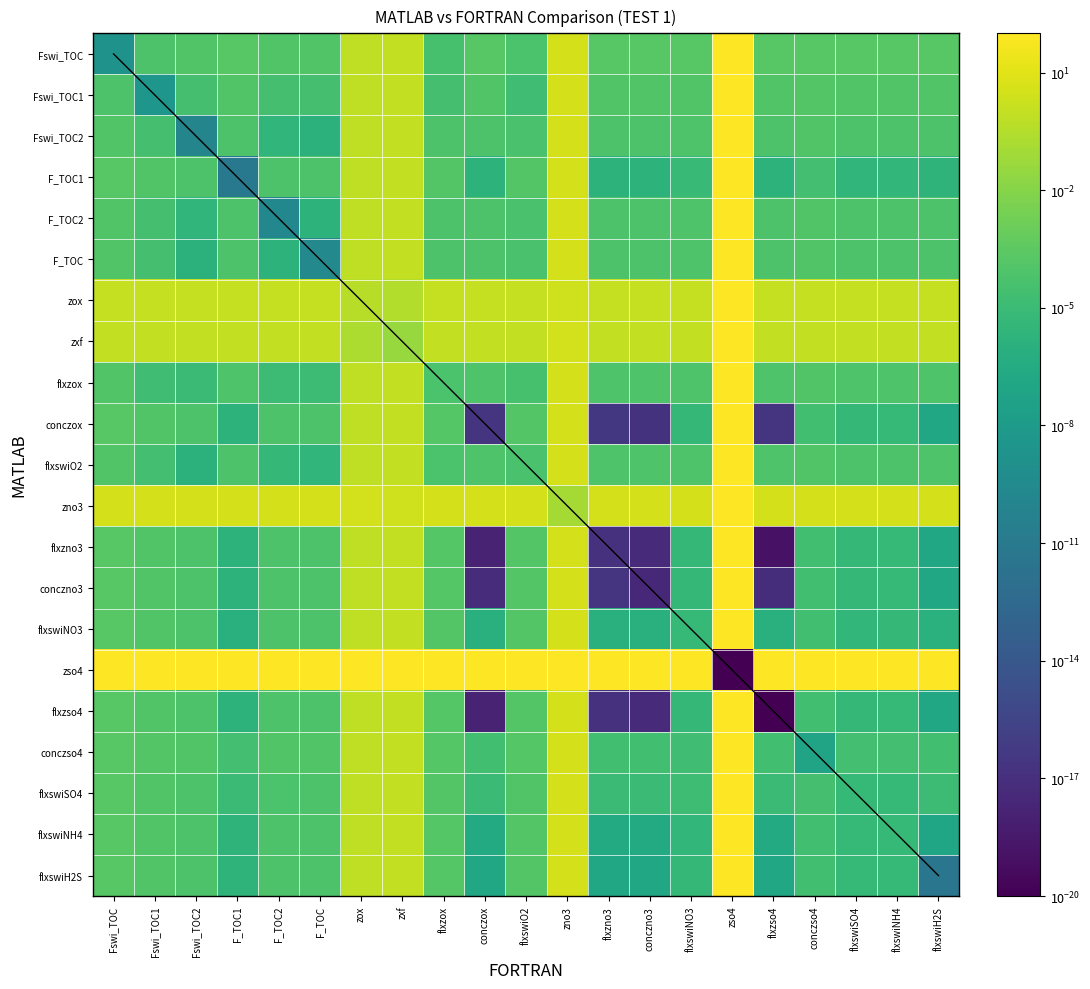

At how many categories does at least one series exceed 13?

21